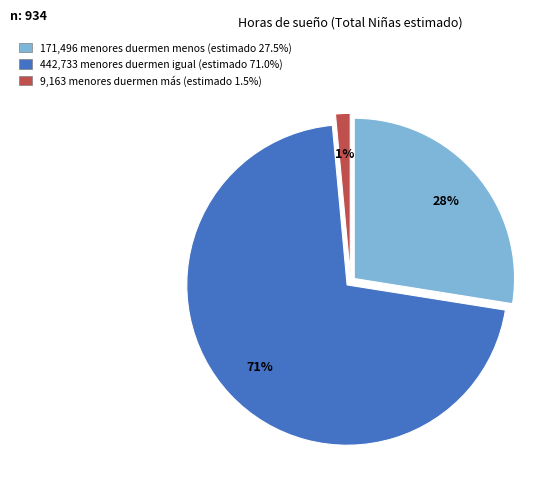

What percentage is the 442,733 menores duermen igual (estimado 71.0%) slice, to the nearest percent?

71%